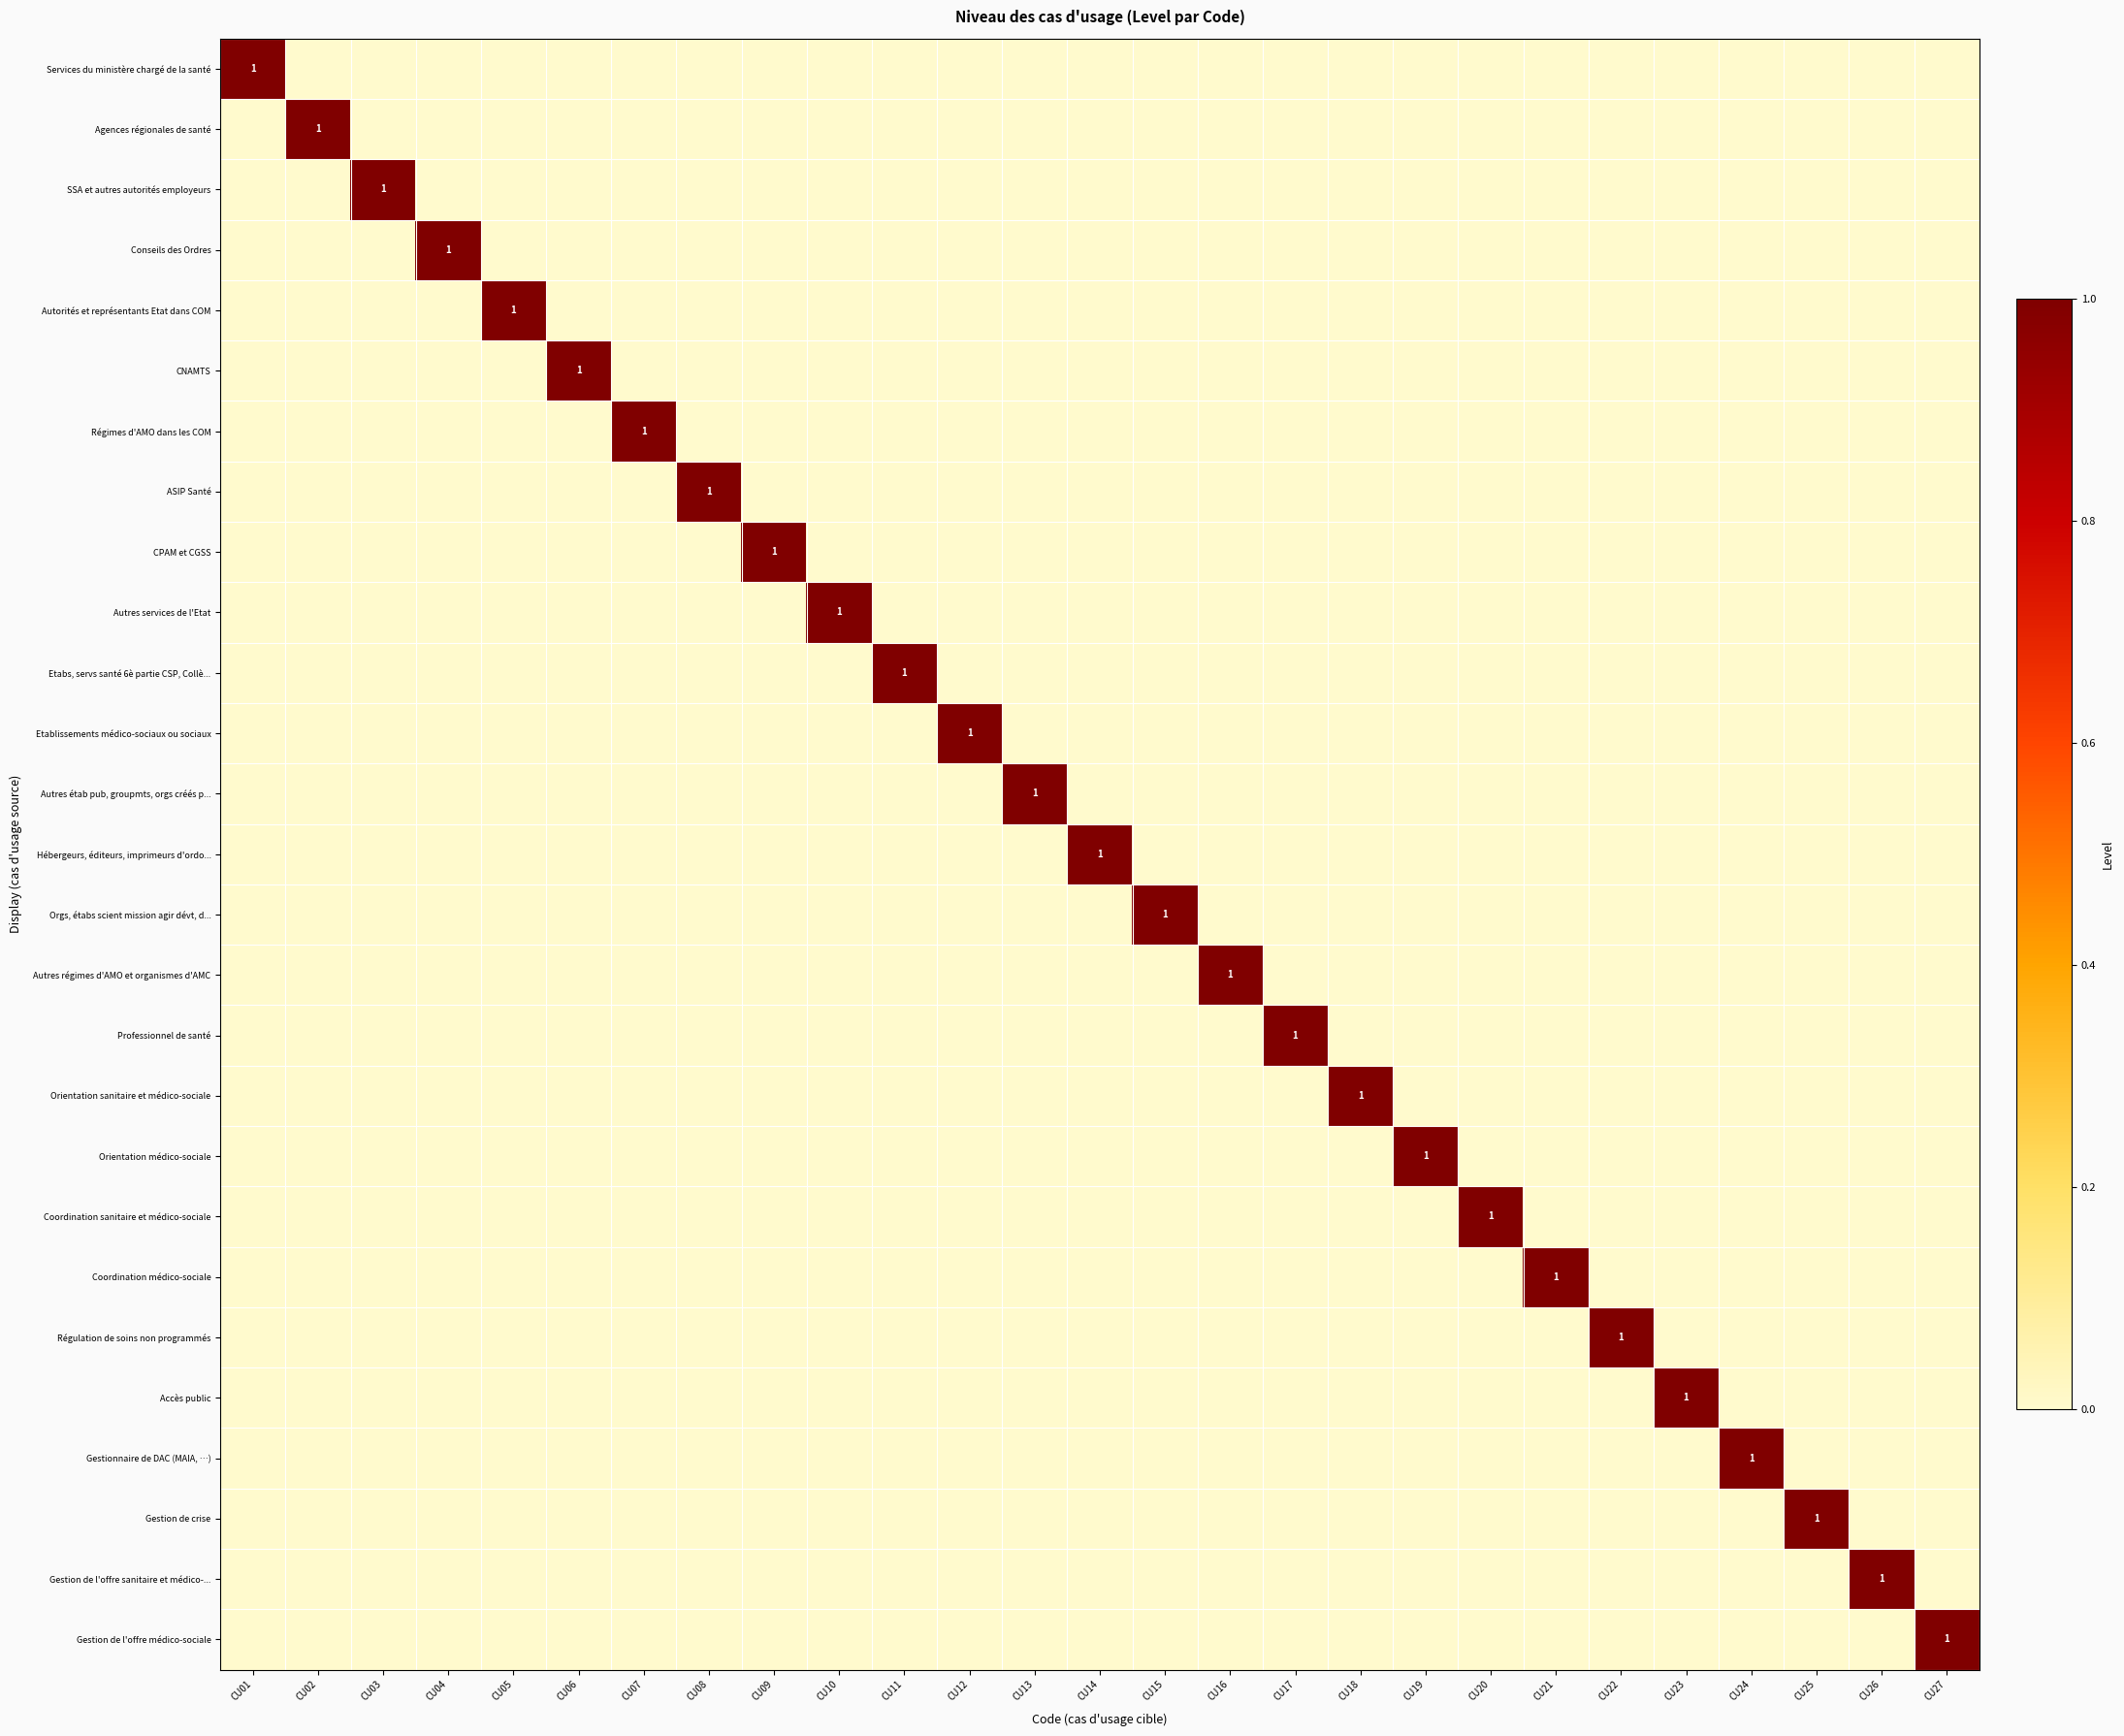

Which series has the largest total across all categories?

Services du ministère chargé de la santé